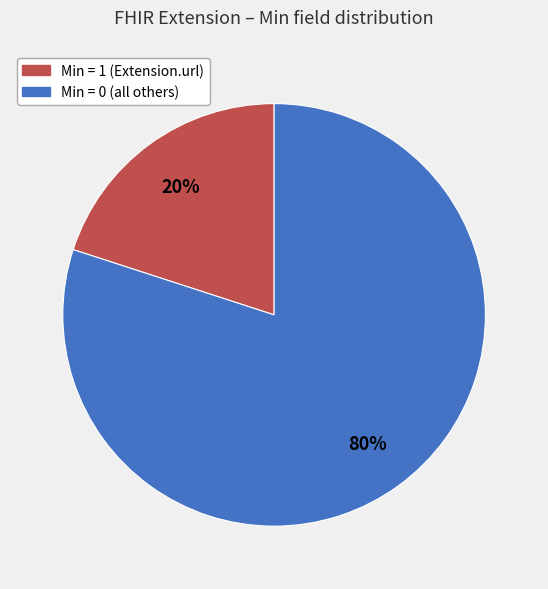

Is there any slice that represents more than half of the pie?

Yes